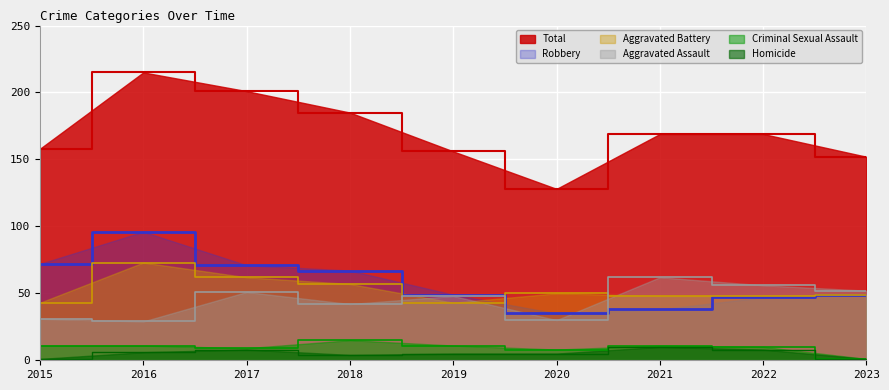

True or false: Total has a value of 152 at 2023.

True